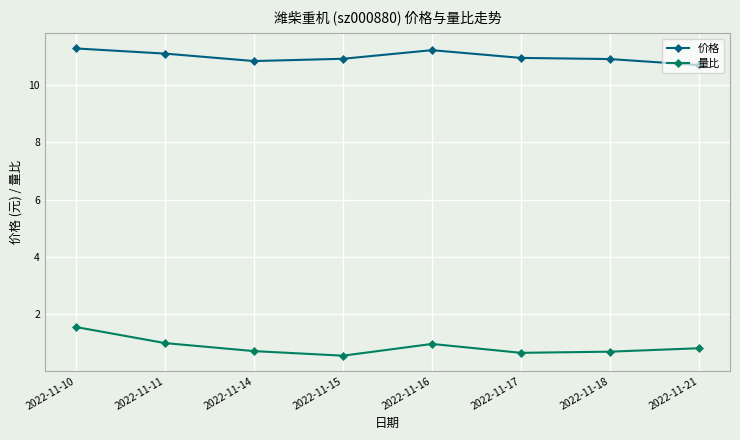

Rank the series at 2022-11-11 from highest to lowest value.

价格, 量比